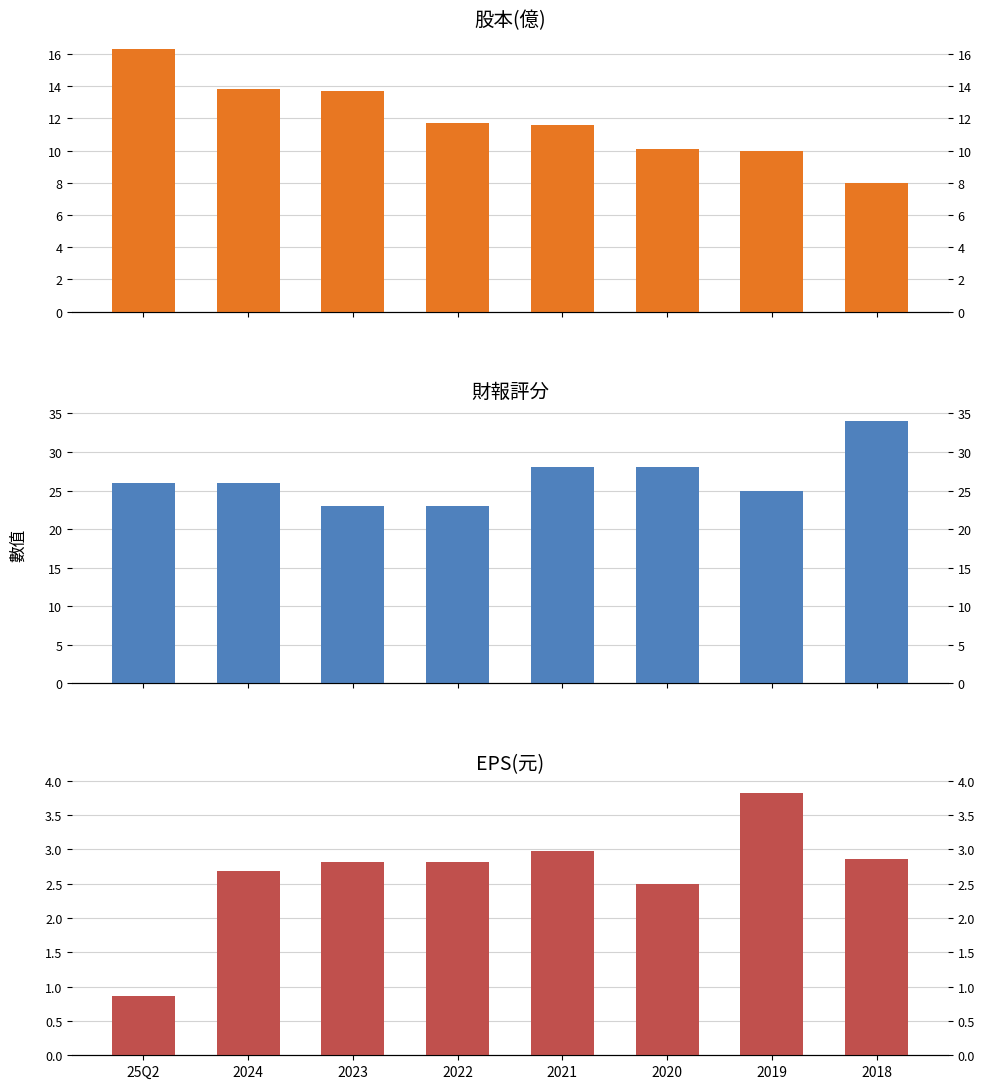

True or false: EPS(元) has a value of 0.7 at 2020.

False